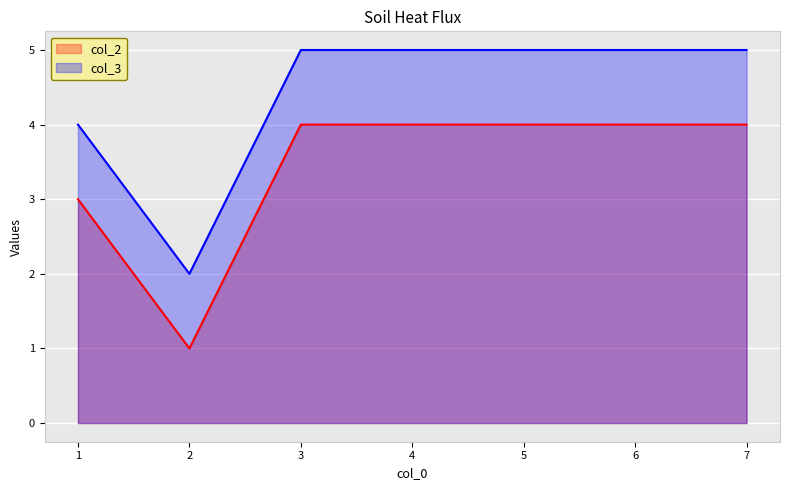

Which series has the largest range (max minus min)?

col_2